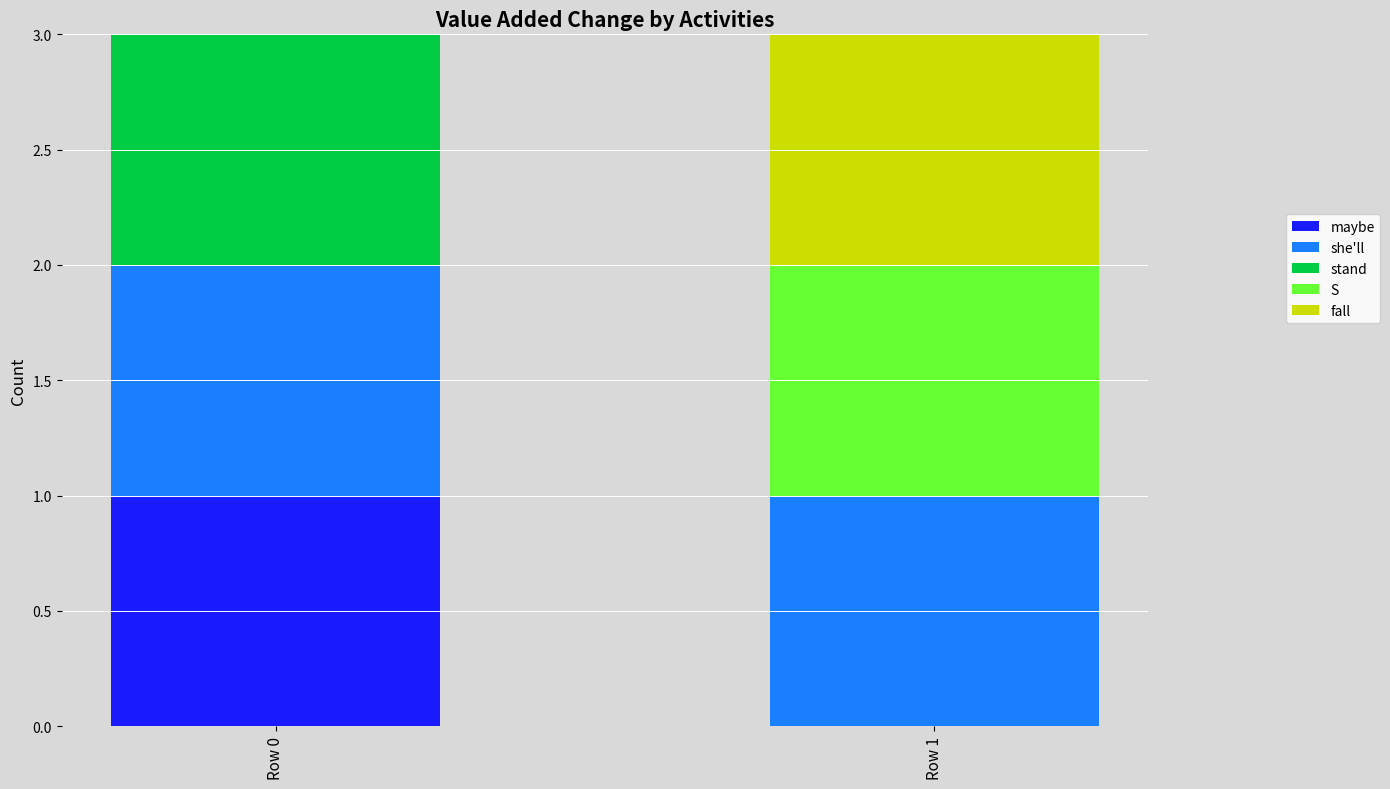

Which category has the highest value in the maybe series?

Row 0